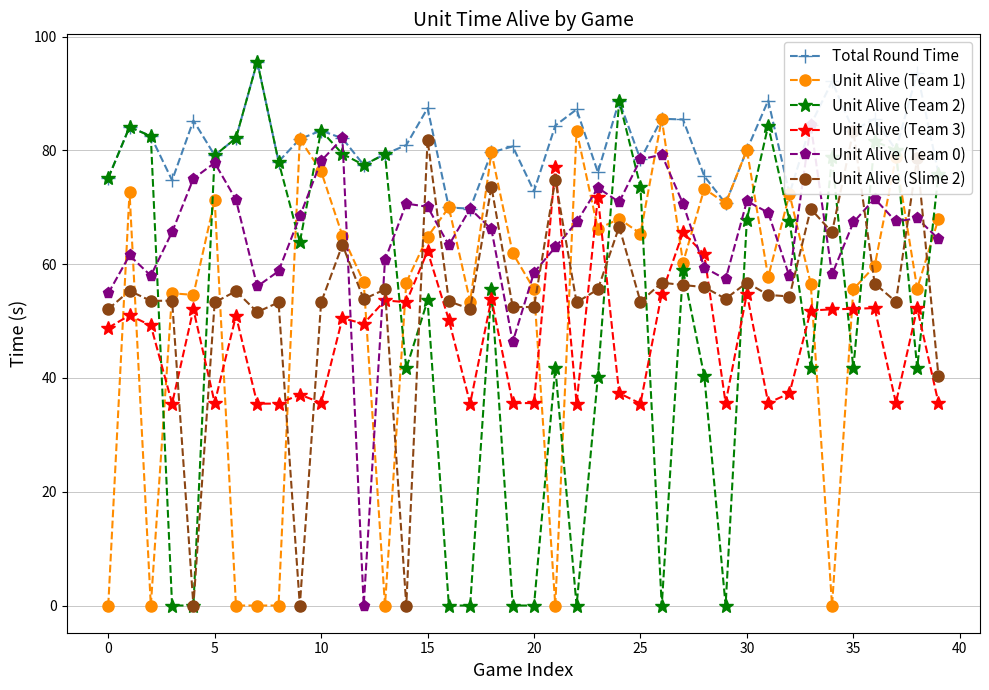

What is the sum of all Unit Alive (Team 0) values?

2612.5